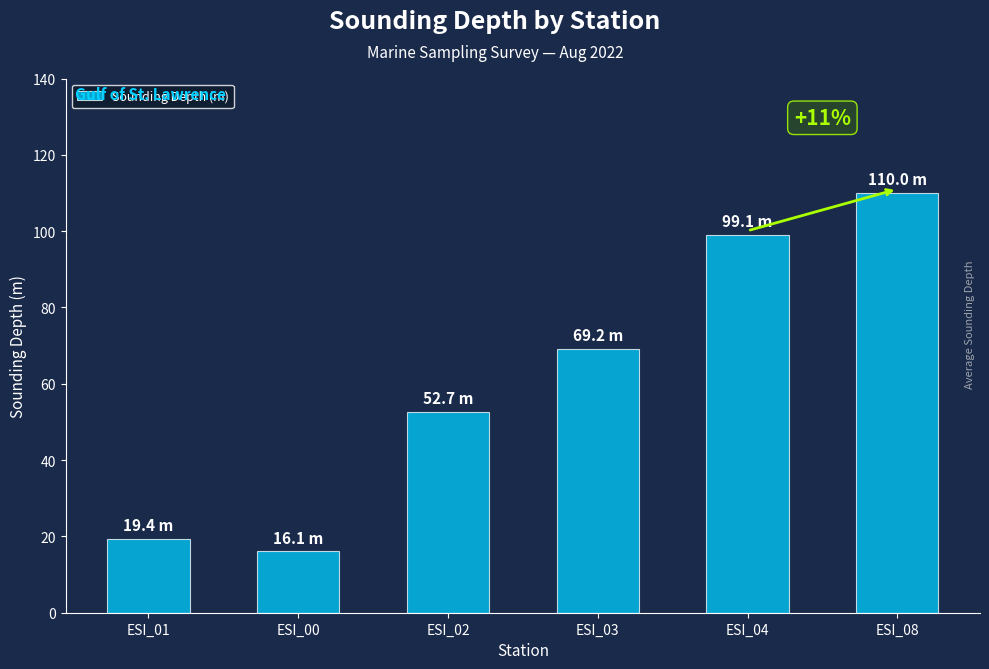

What is the change in value from ESI_03 to ESI_08?

+40.8